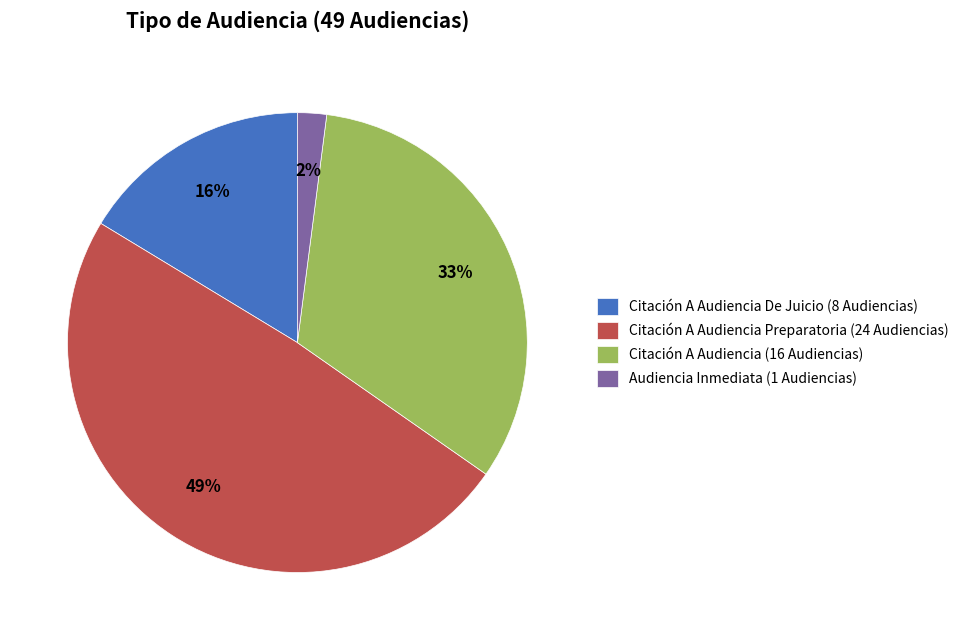

Which category has the smallest portion of the pie?

Audiencia Inmediata (1 Audiencias)